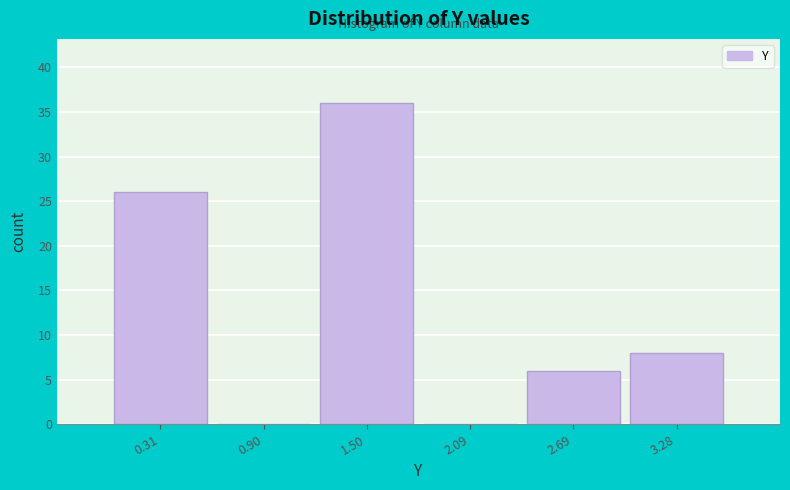

What is the height of the bar covering 1.2 to 1.8 on the x-axis? Neither the bar edges nor the heights are printed on the chart, so give them approximately, as read against the axes.

36